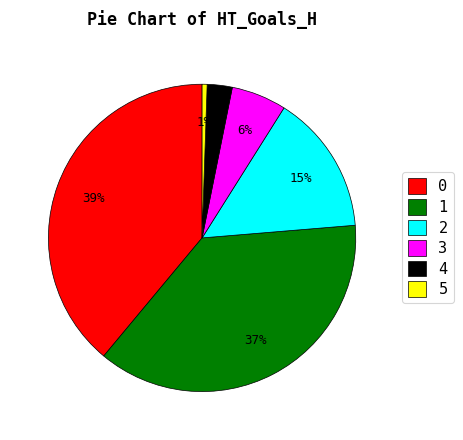

Do 4 and 1 together represent more than half of the pie?

No